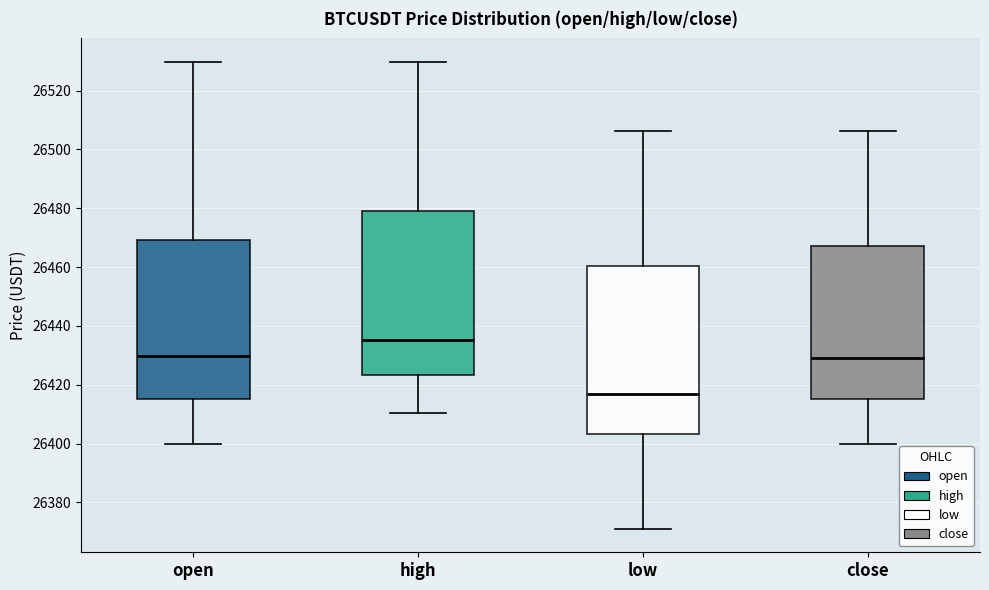

Reading left to right, transcribe this box plot: for each box, give where its median line is, the range the box spans, and where its two whiskers end, as read against the y-axis. The values are not printed on the chart, so give them approximately, as read against the axis.

open: median 26430, box 26416 to 26470, whiskers 26400 to 26530
high: median 26436, box 26424 to 26480, whiskers 26410 to 26530
low: median 26416, box 26404 to 26460, whiskers 26372 to 26506
close: median 26430, box 26416 to 26468, whiskers 26400 to 26506